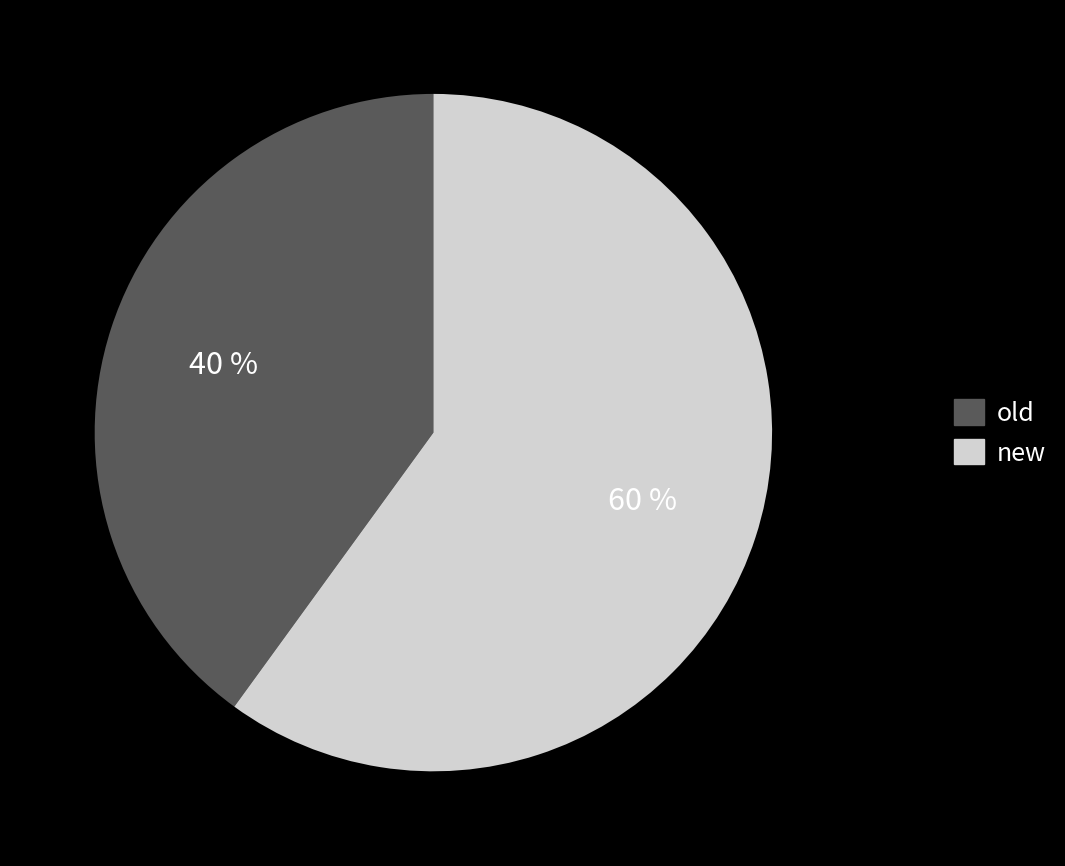

Approximately how many times larger is the value at old compared to new?

0.7